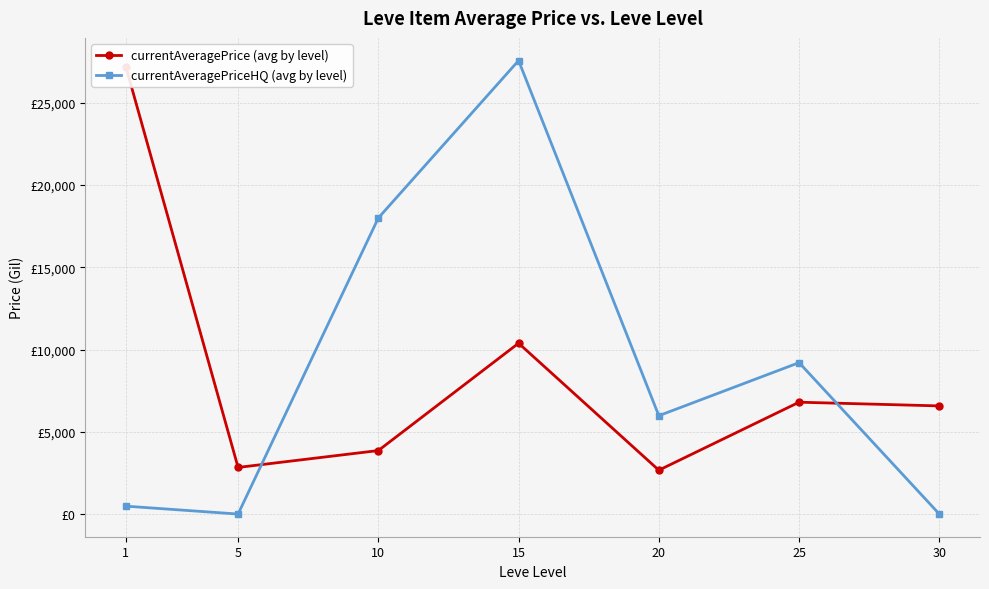

In currentAveragePrice (avg by level), how many points are higher than both neighbors (excluding endpoints)?

2